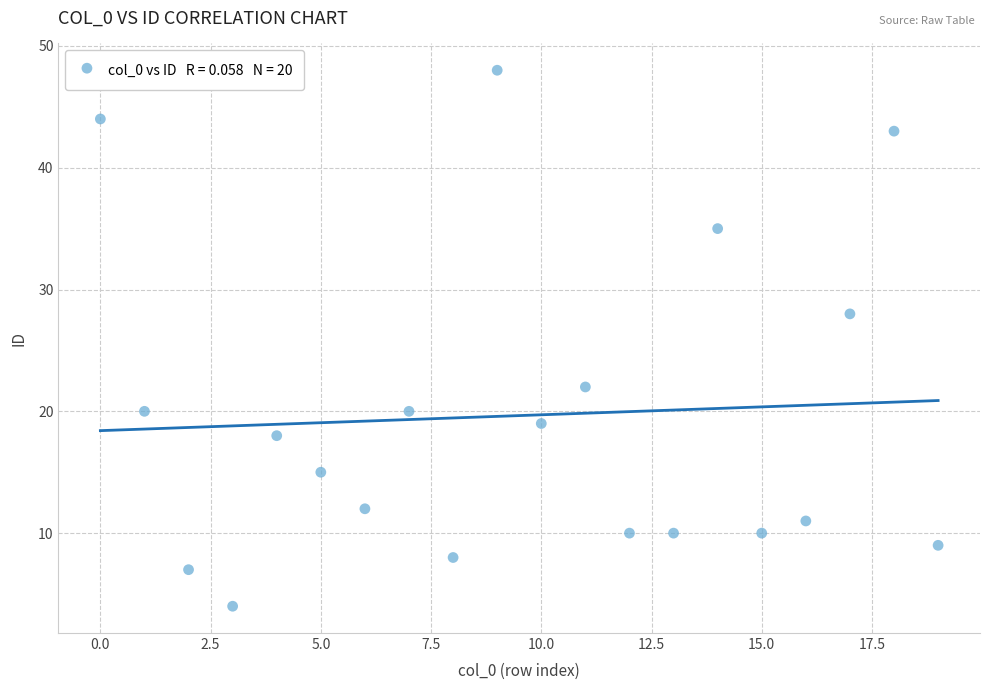

What is the range of Y values (max minus min)?

44